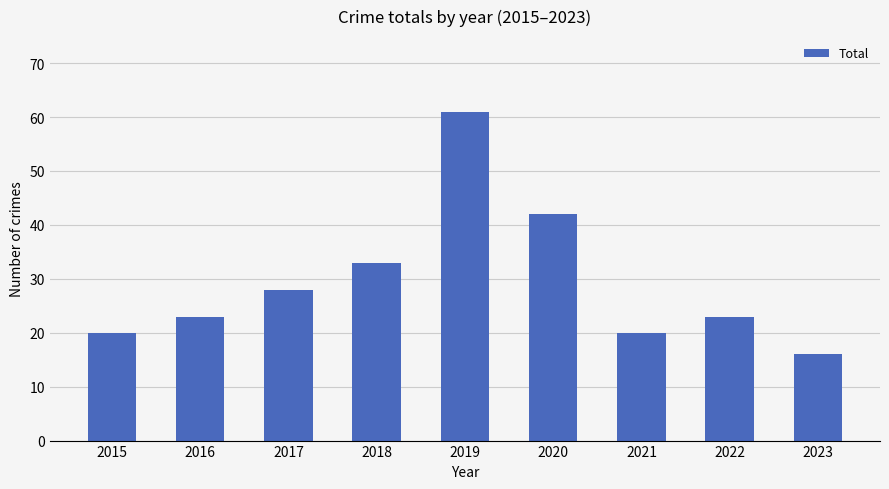

How many bars are there in total?

9